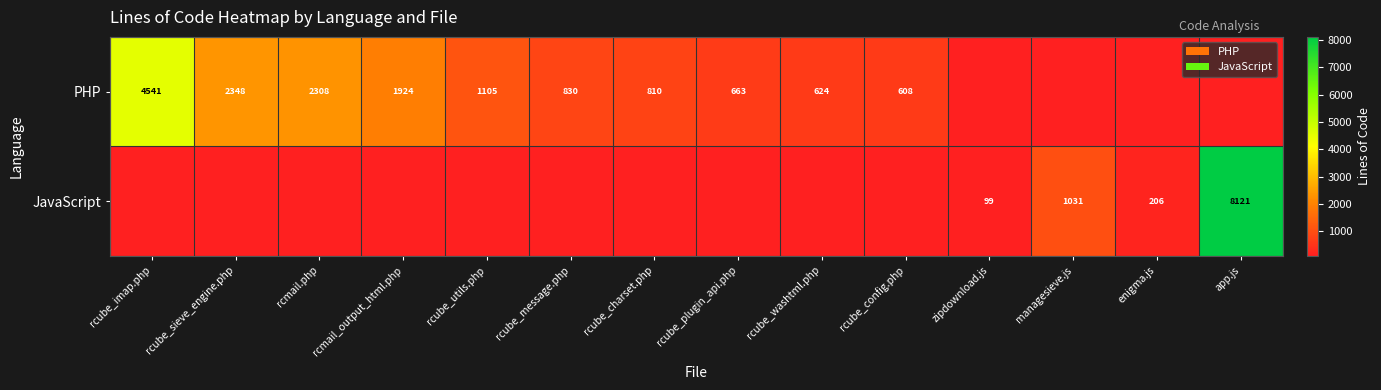

True or false: JavaScript has a value of 206 at enigma.js.

True